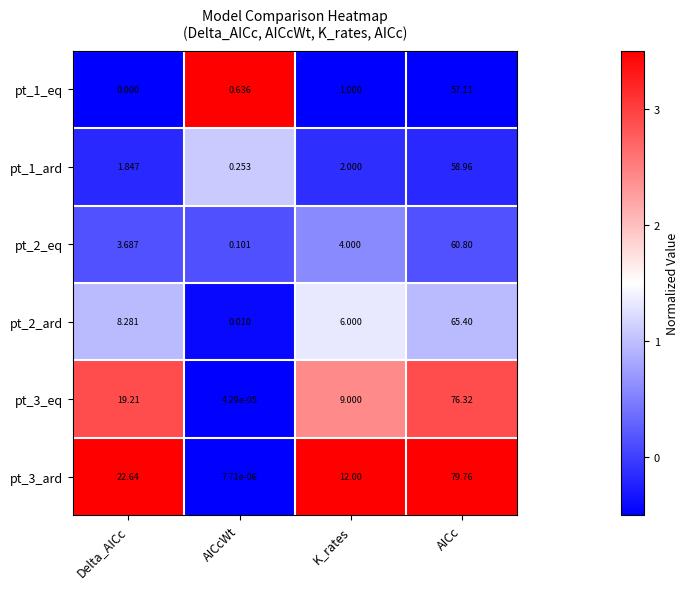

Which label corresponds to the smallest value in the chart?

Delta_AICc